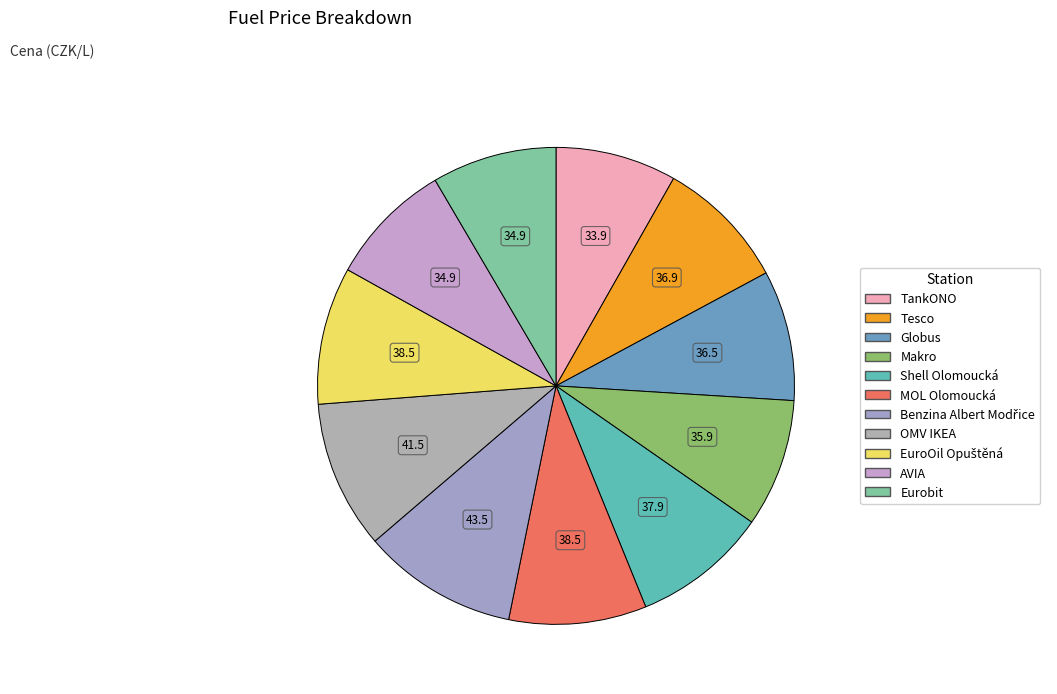

Count the number of slices in the pie.

11